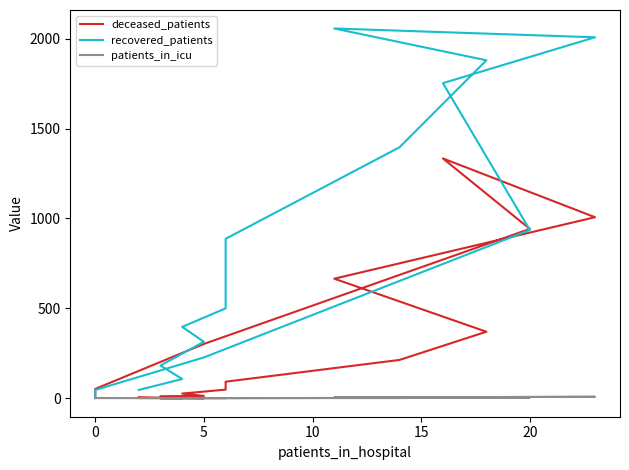

Which series changed the most between 8 and 9?

deceased_patients